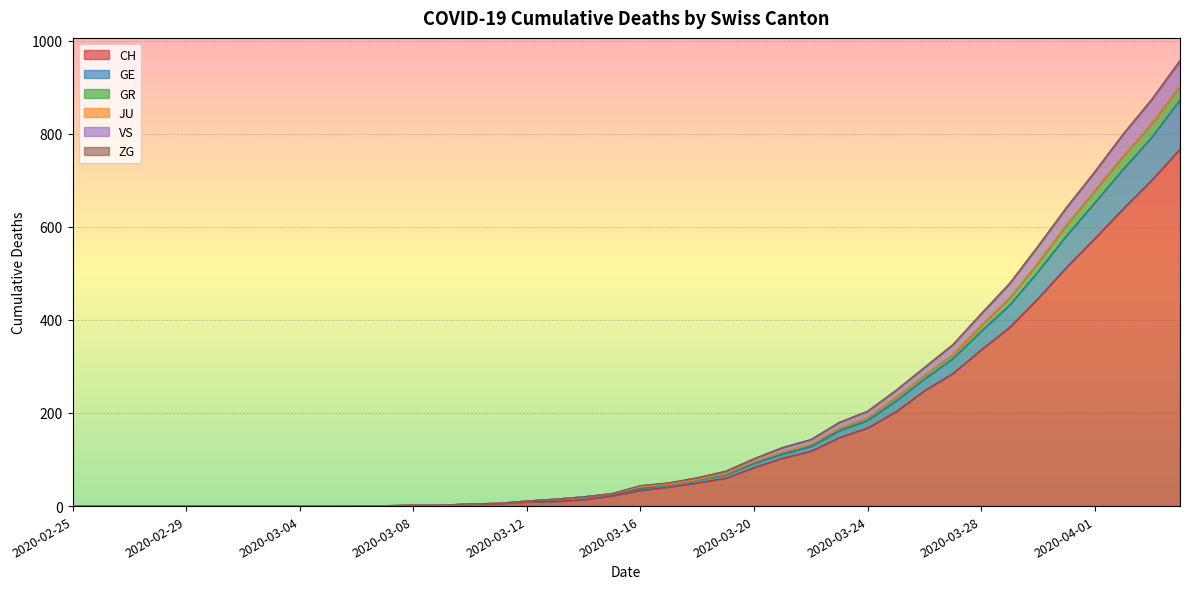

How many data points in GR are above 41?

19